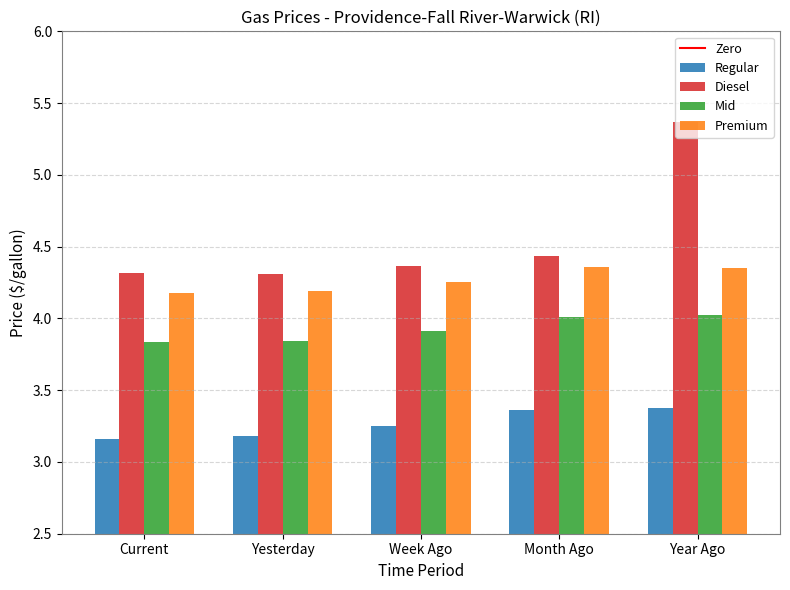

Rank the series by their average value, from lowest to highest.

Regular, Mid, Premium, Diesel